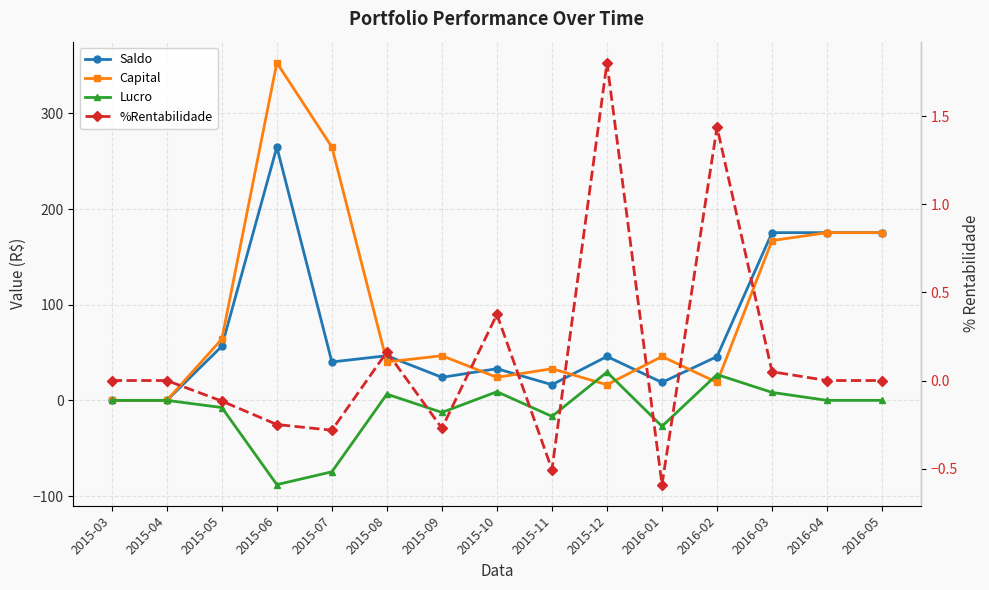

What is the value of the Lucro point at the 12th from the left?

27.0